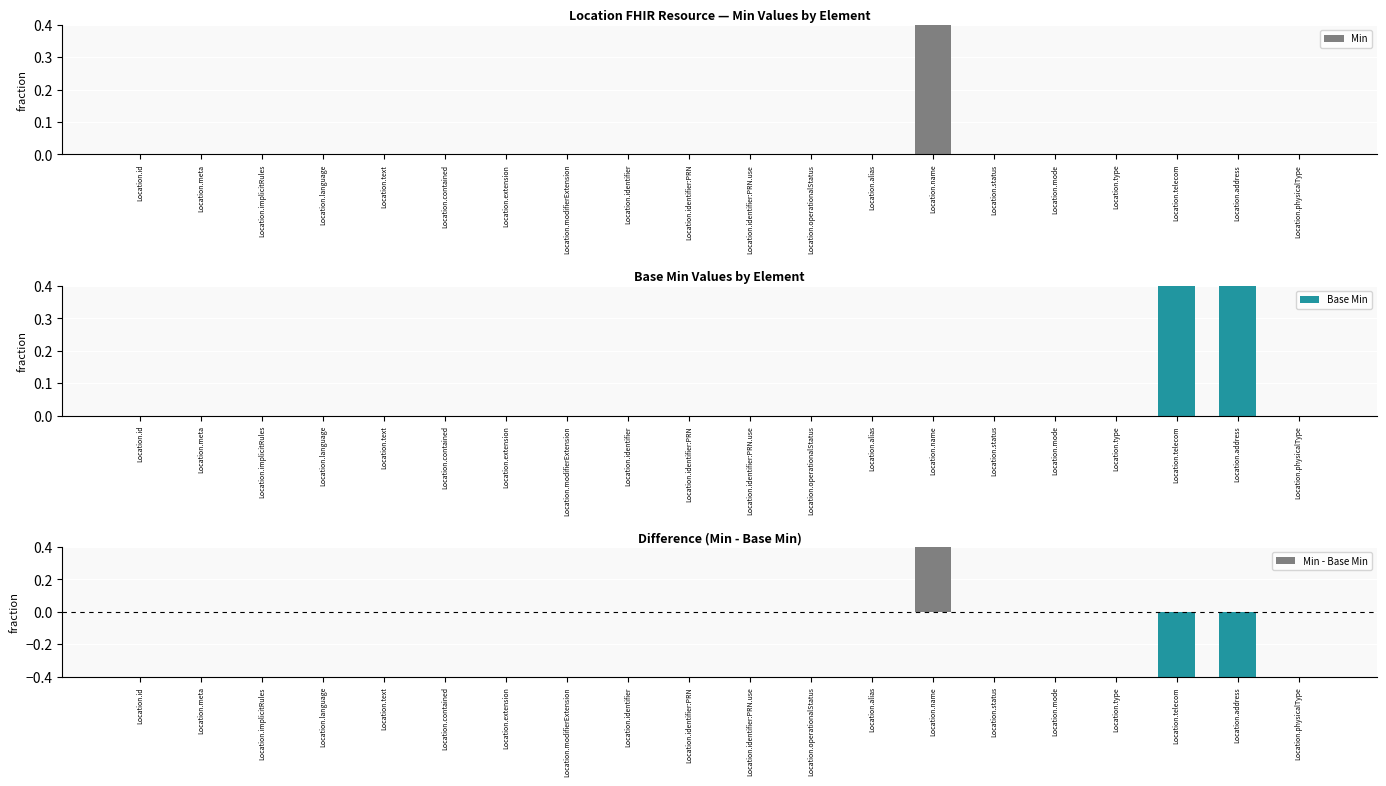

Does the chart contain stacked bars?

No